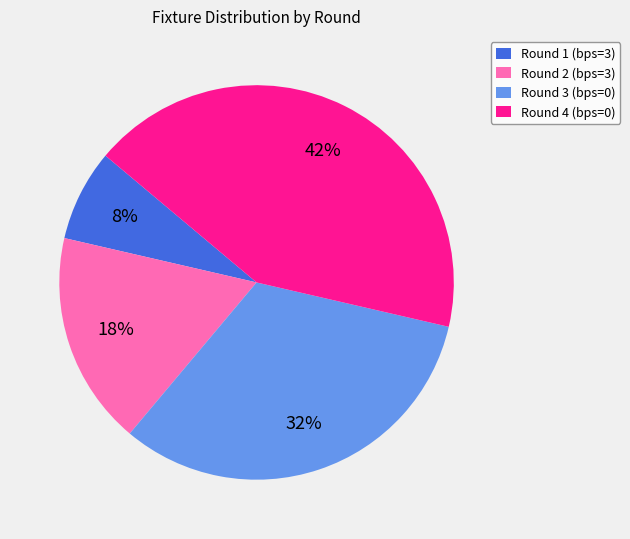

Count the number of slices in the pie.

4